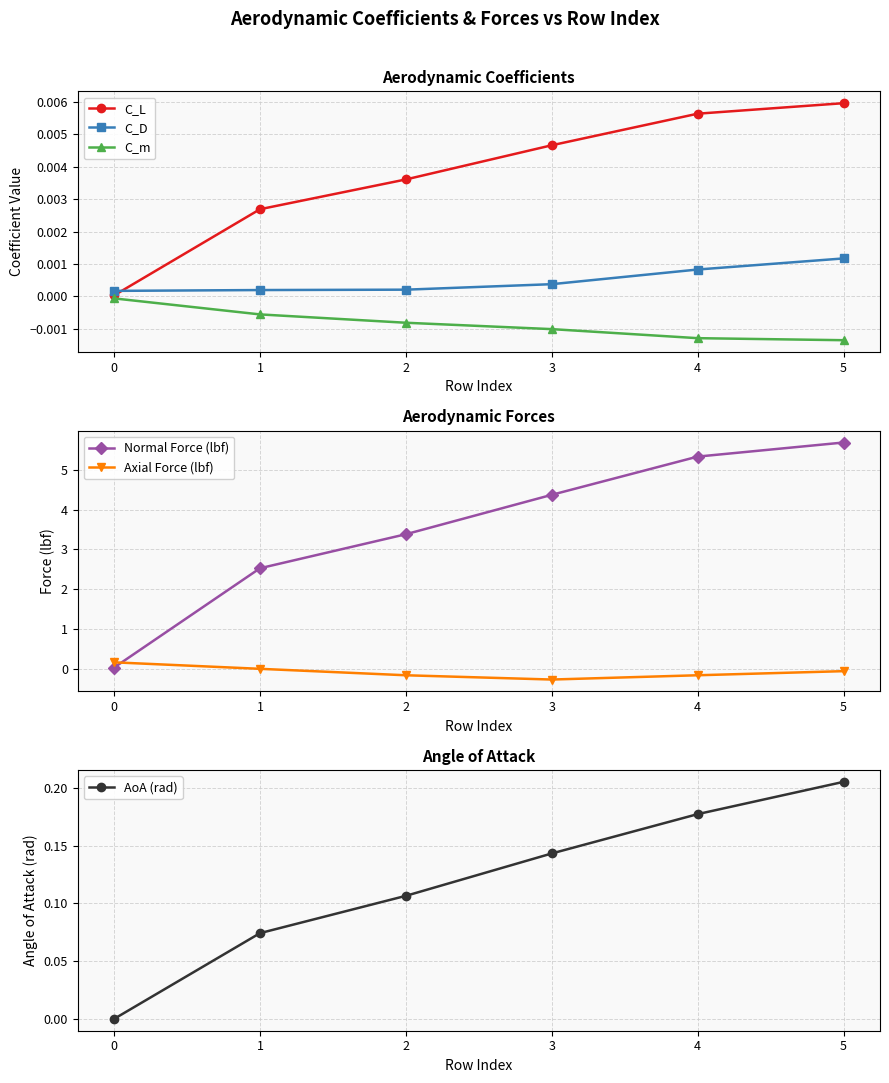

Which category has the highest value in the C_D series?

5